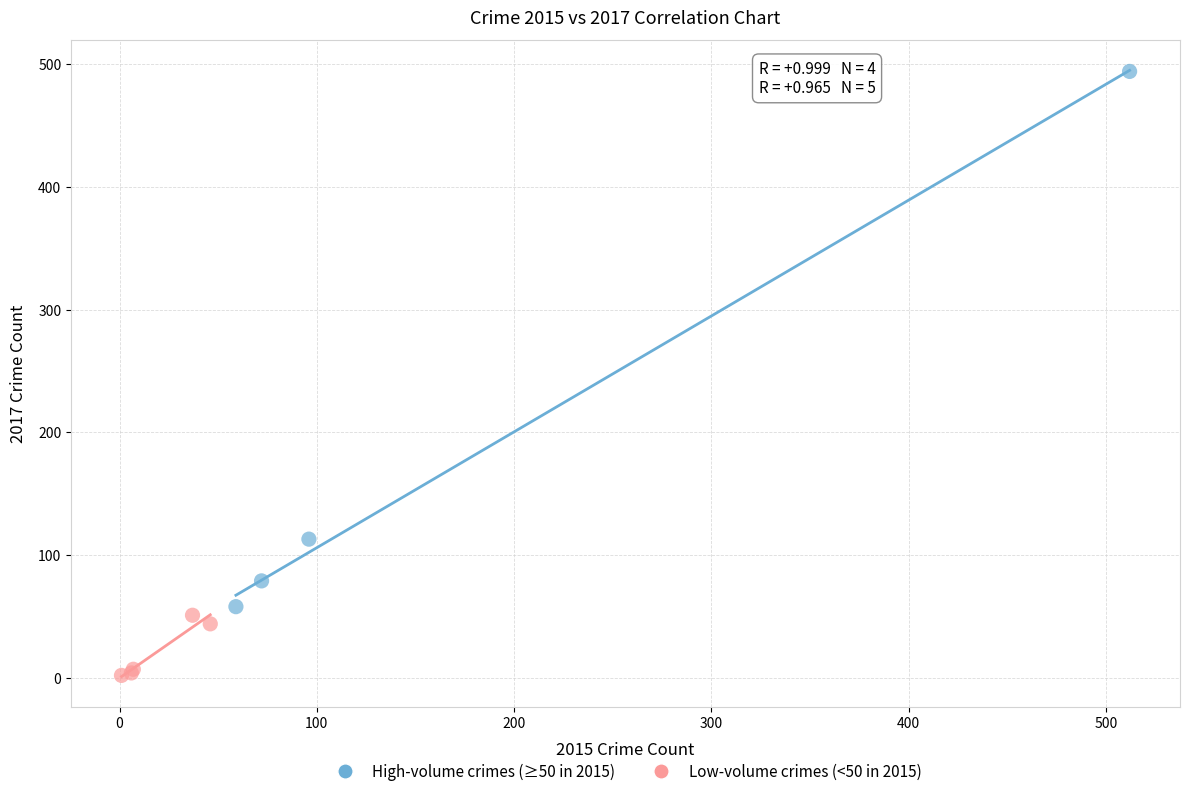

Which series reaches the maximum Y coordinate?

High-volume crimes (≥50 in 2015)